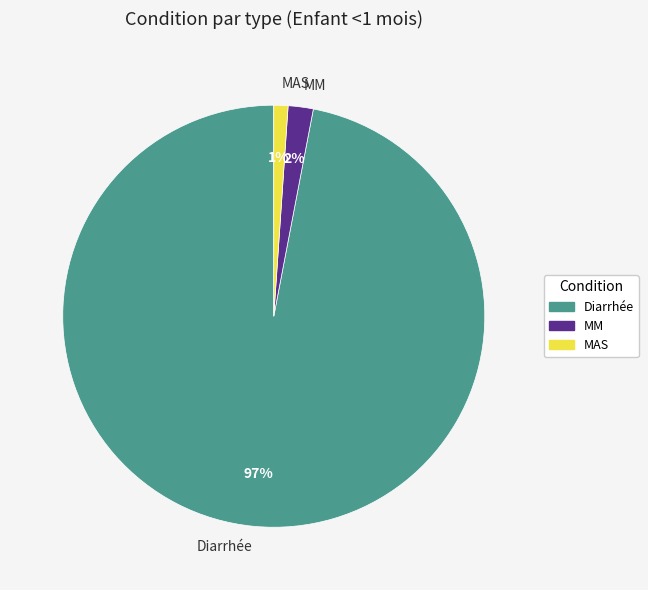

Does MAS account for over 50% of the chart?

No